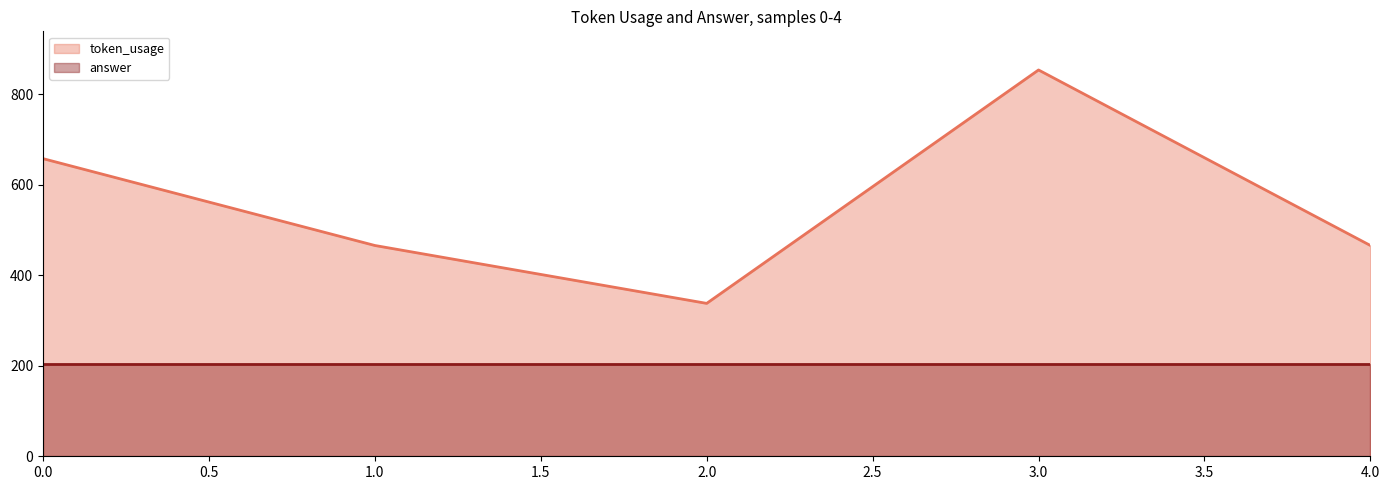

Reading right to left, extract all data points from this chart.

466	854	338	466	658